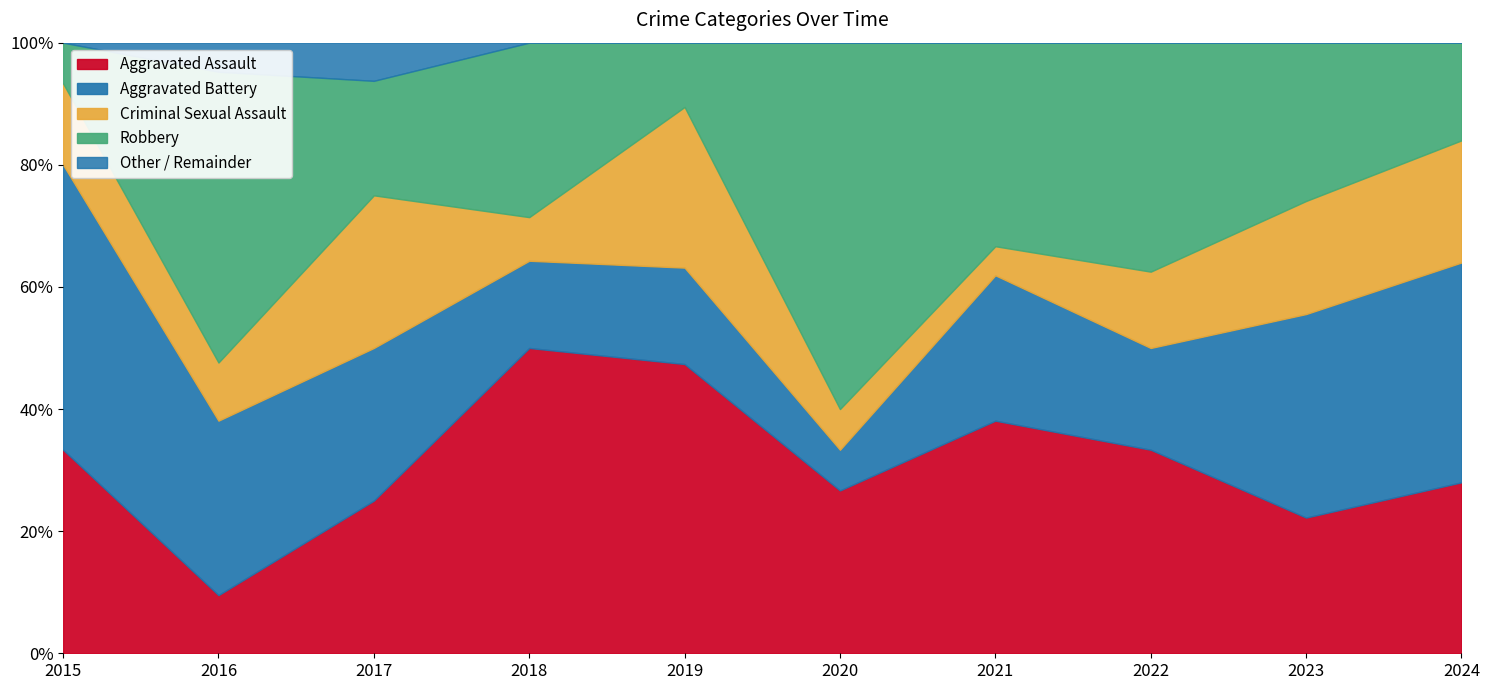

How many distinct data groups are displayed?

5